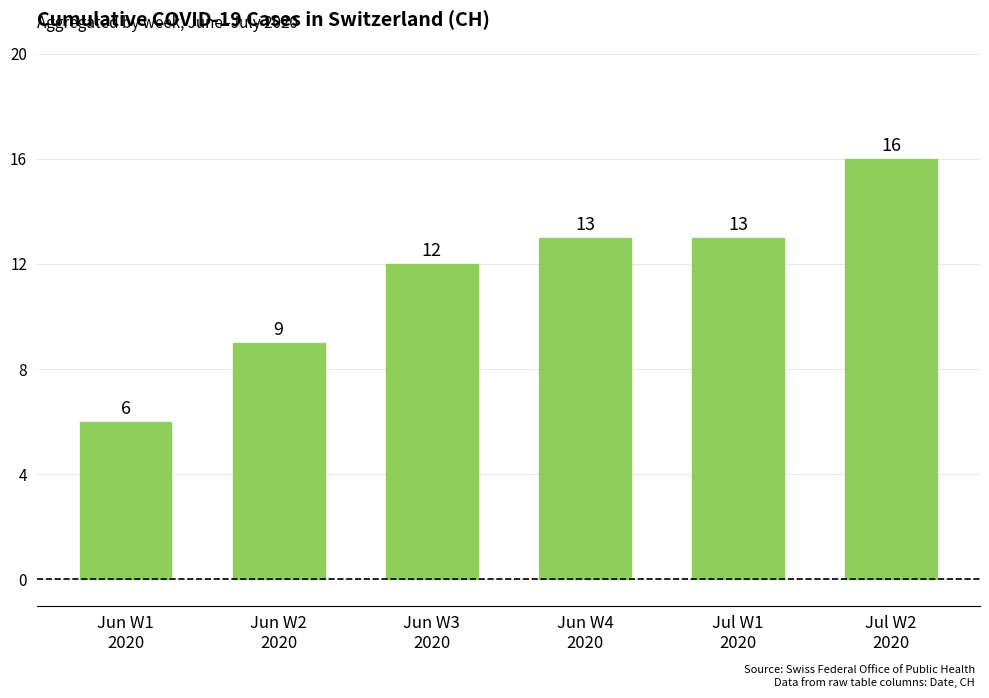

Which has a higher value, Jun W4
2020 or Jul W2
2020?

Jul W2
2020